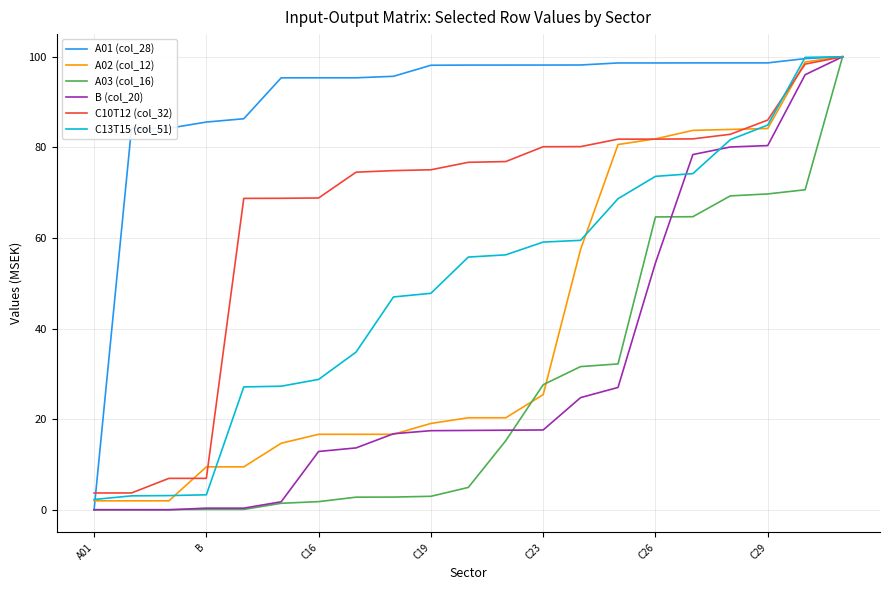

Which series has the largest total across all categories?

A01 (col_28)